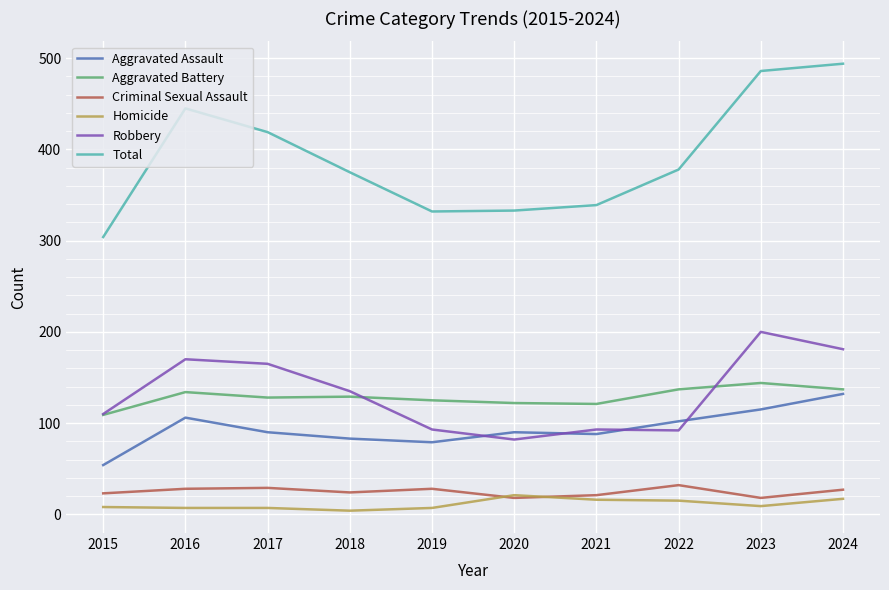

Between 2017 and 2019, which series saw the biggest shift?

Total